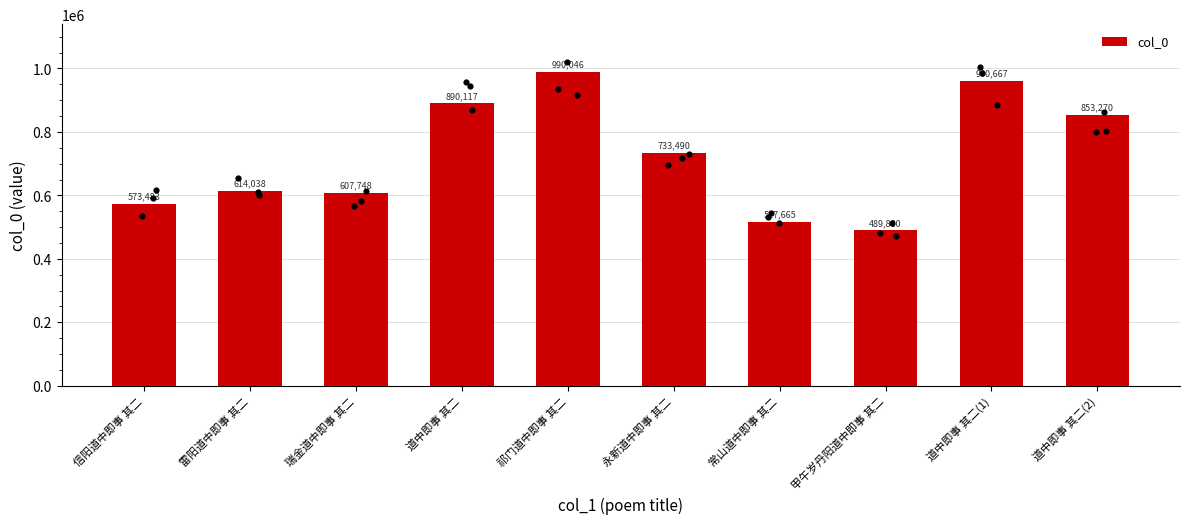

What is the ratio of the value at 甲午岁丹阳道中即事 其二 to the value at 道中即事 其二(2)?

0.6